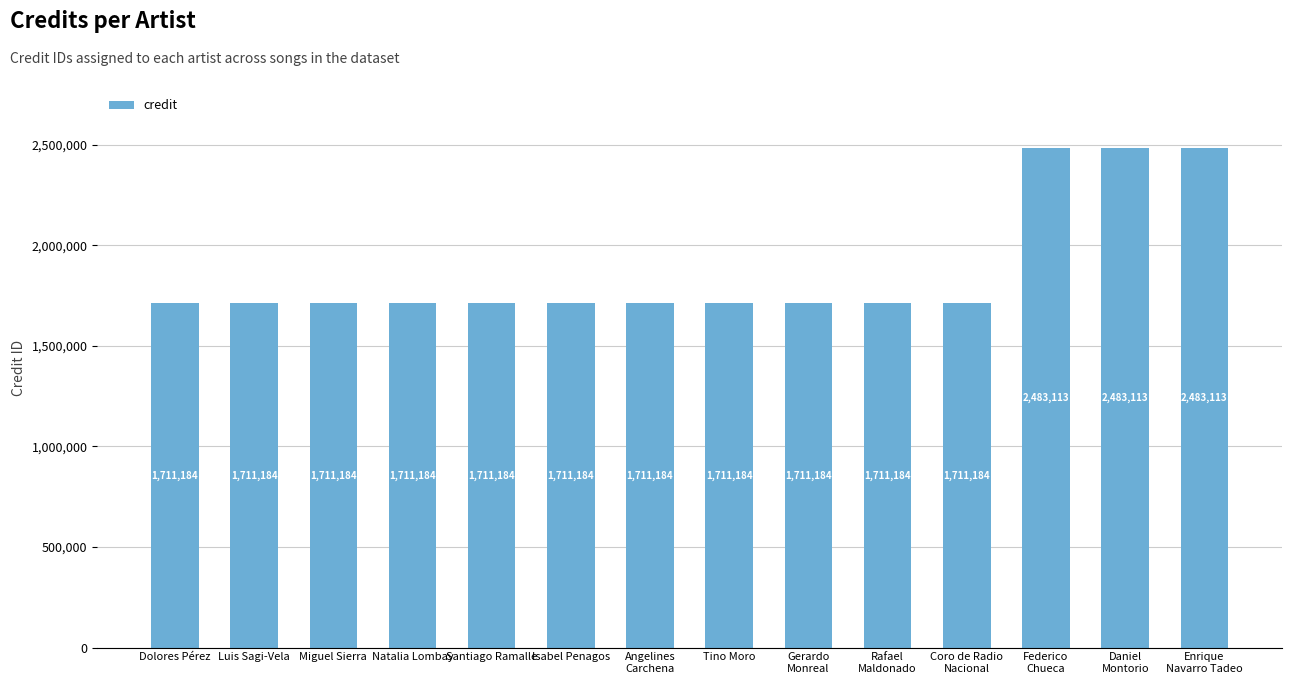

Reading left to right, extract all data points from this chart.

Dolores Pérez=1711184	Luis Sagi-Vela=1711184	Miguel Sierra=1711184	Natalia Lombay=1711184	Santiago Ramalle=1711184	Isabel Penagos=1711184	Angelines
Carchena=1711184	Tino Moro=1711184	Gerardo
Monreal=1711184	Rafael
Maldonado=1711184	Coro de Radio
Nacional=1711184	Federico
Chueca=2483113	Daniel
Montorio=2483113	Enrique
Navarro Tadeo=2483113